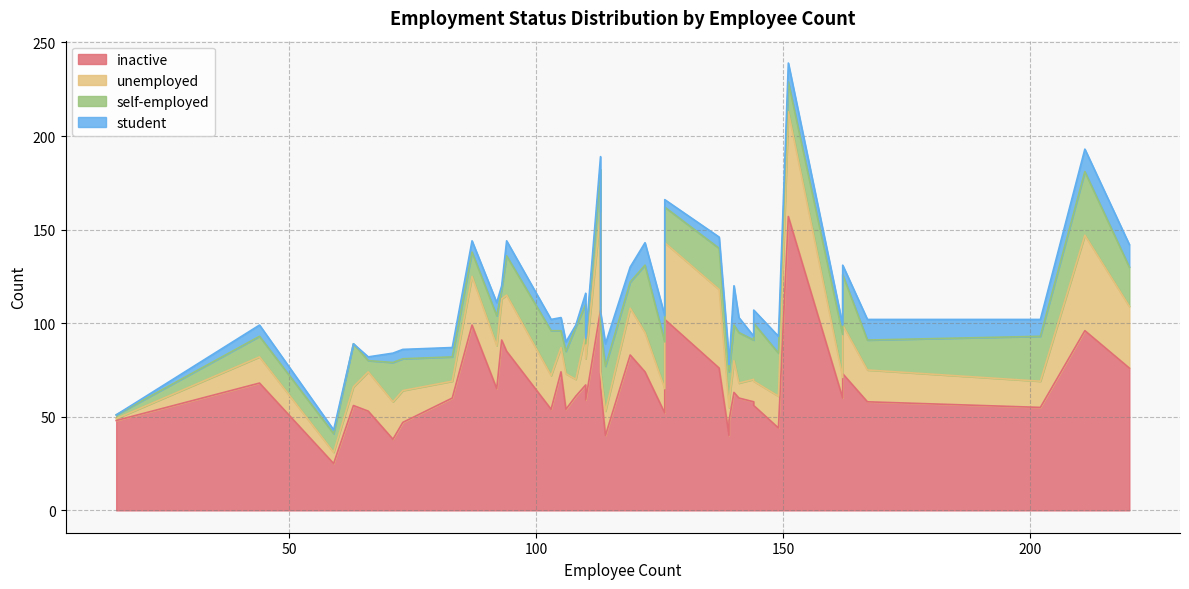

True or false: self-employed and student cross at least once.

True